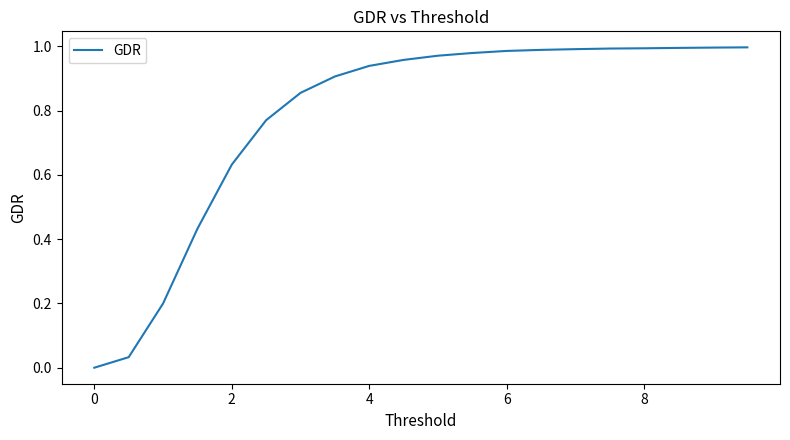

Reading left to right, list all the values displayed in this chart.

0.0	0.0	0.2	0.4	0.6	0.8	0.9	0.9	0.9	1.0	1.0	1.0	1.0	1.0	1.0	1.0	1.0	1.0	1.0	1.0